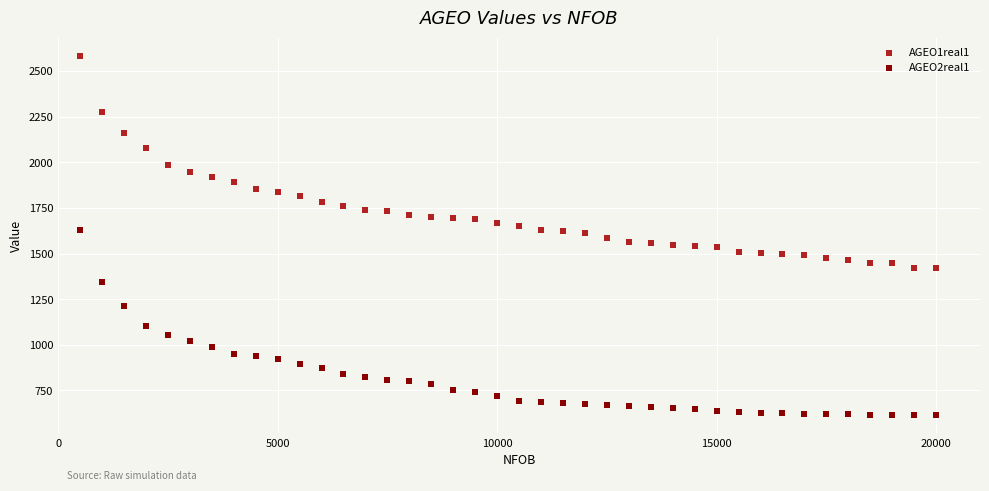

Which series reaches the minimum Y coordinate?

AGEO2real1